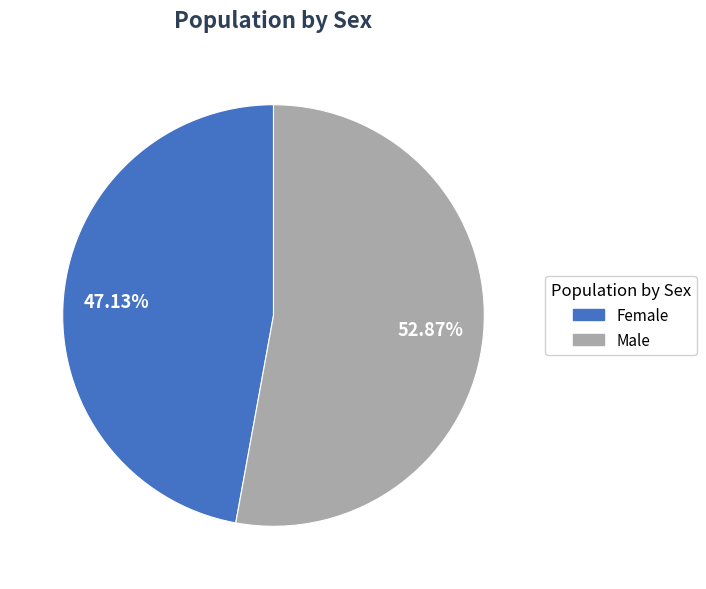

The Male slice represents 53% of the pie. True or false?

True